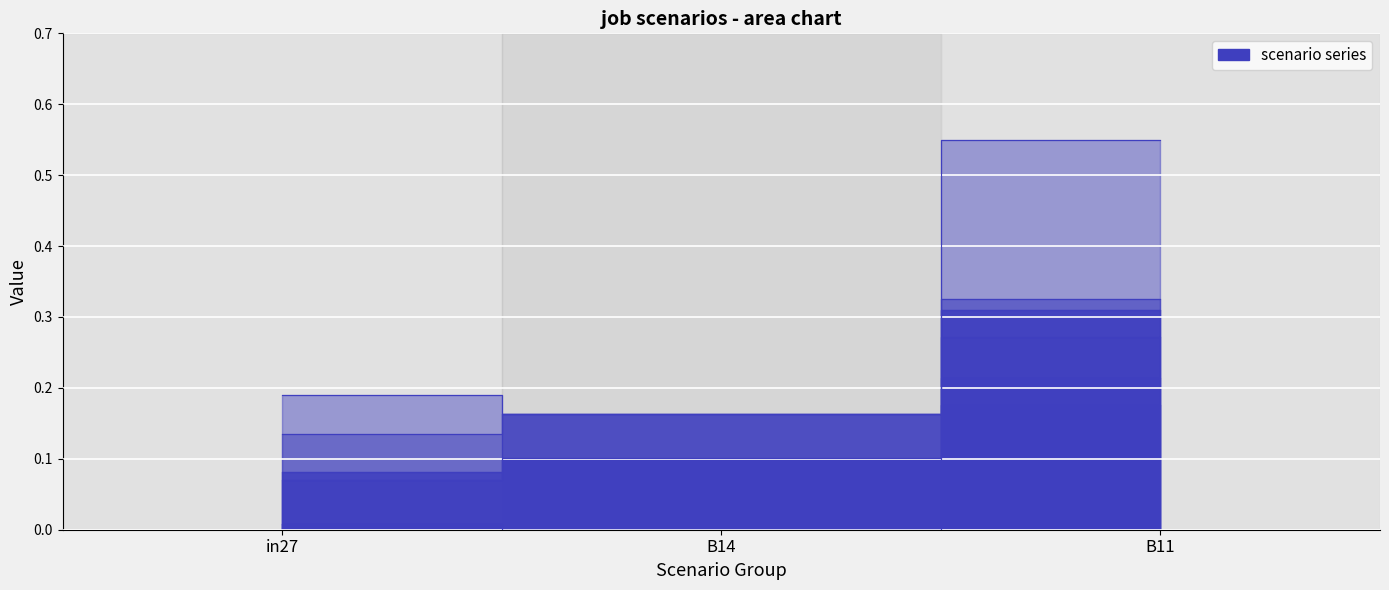

Reading left to right, what are all the values shown in this chart?

job311_scenario2_593: in27=0.1	B14=0.1	B11=0.3
job312_scenario0_595: in27=0.0	B14=0.0	B11=0.2
job317_scenario2_602: in27=0.1	B14=0.2	B11=0.3
job322_scenario1_615: in27=0.1	B14=0.2	B11=0.3
job323_scenario3_617: in27=0.2	B14=0.2	B11=0.6
job324_scenario0_619: in27=0.0	B14=0.0	B11=0.2